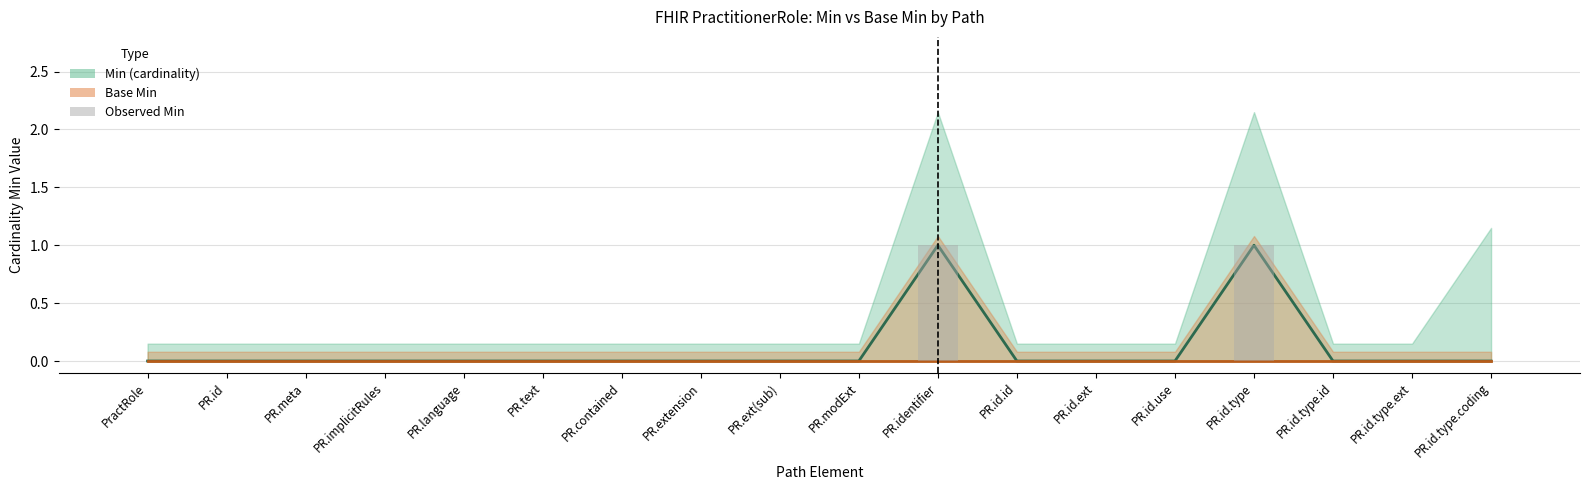

What is the label of the 3rd bar from the right?

PR.id.type.id